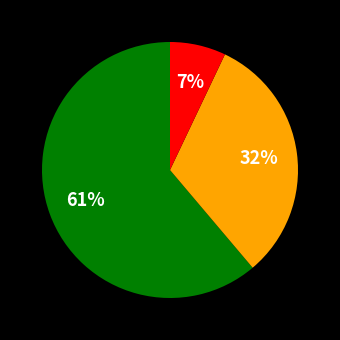

To the nearest percent, what is the average slice percentage?

33%